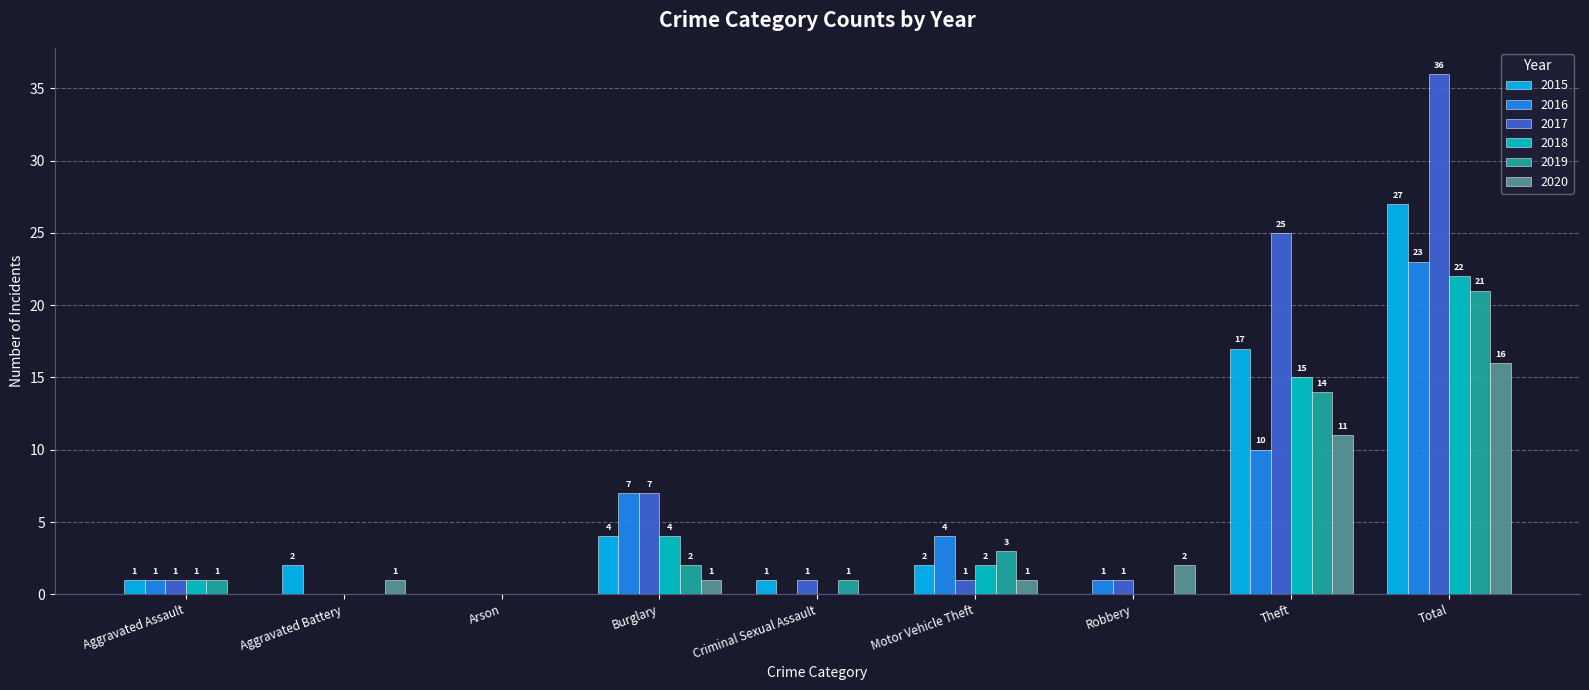

Which series changed the most between Motor Vehicle Theft and Theft?

2017